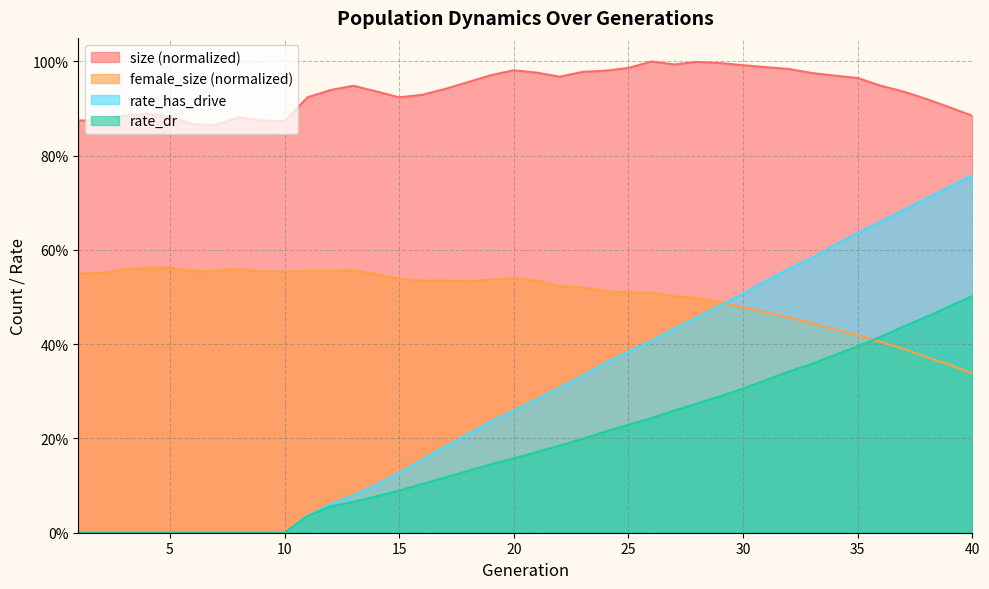

Rank the categories by female_size value from highest to lowest.

4, 5, 8, 3, 13, 11, 7, 6, 12, 9, 10, 2, 1, 14, 20, 15, 19, 17, 16, 21, 18, 22, 23, 24, 25, 26, 27, 28, 29, 30, 31, 32, 33, 34, 35, 36, 37, 38, 39, 40